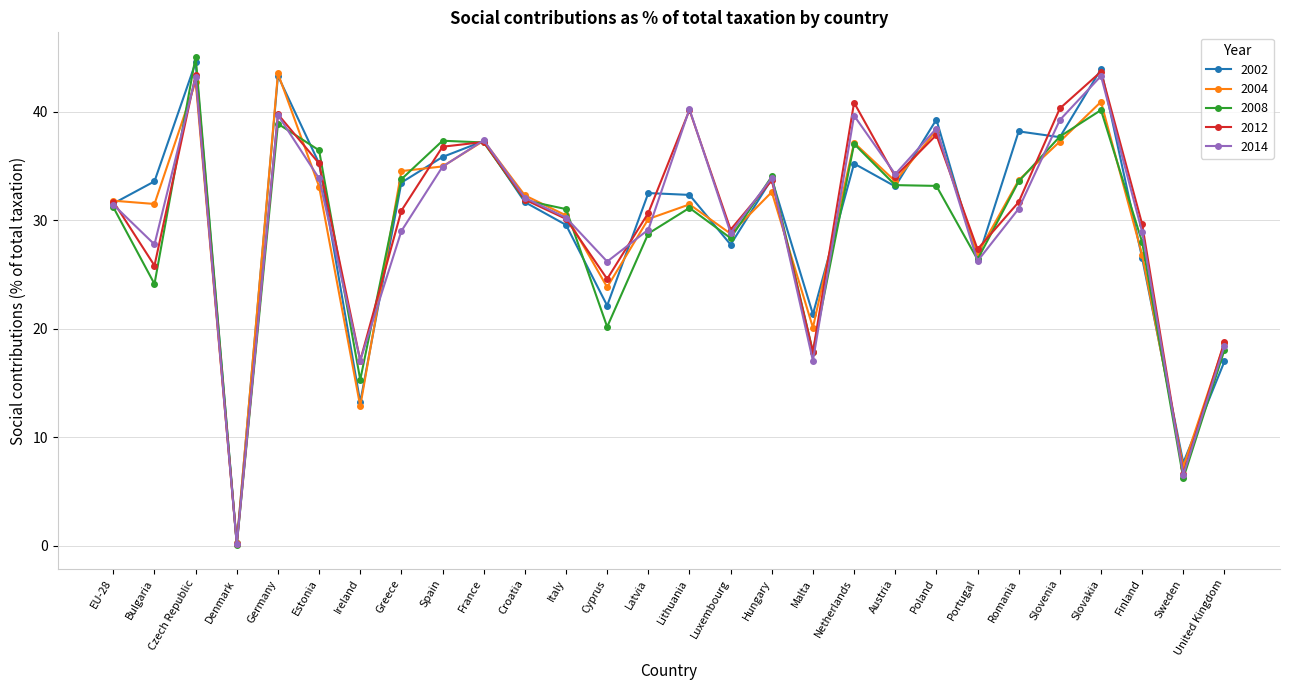

In 2014, how many points are higher than both neighbors (excluding endpoints)?

8